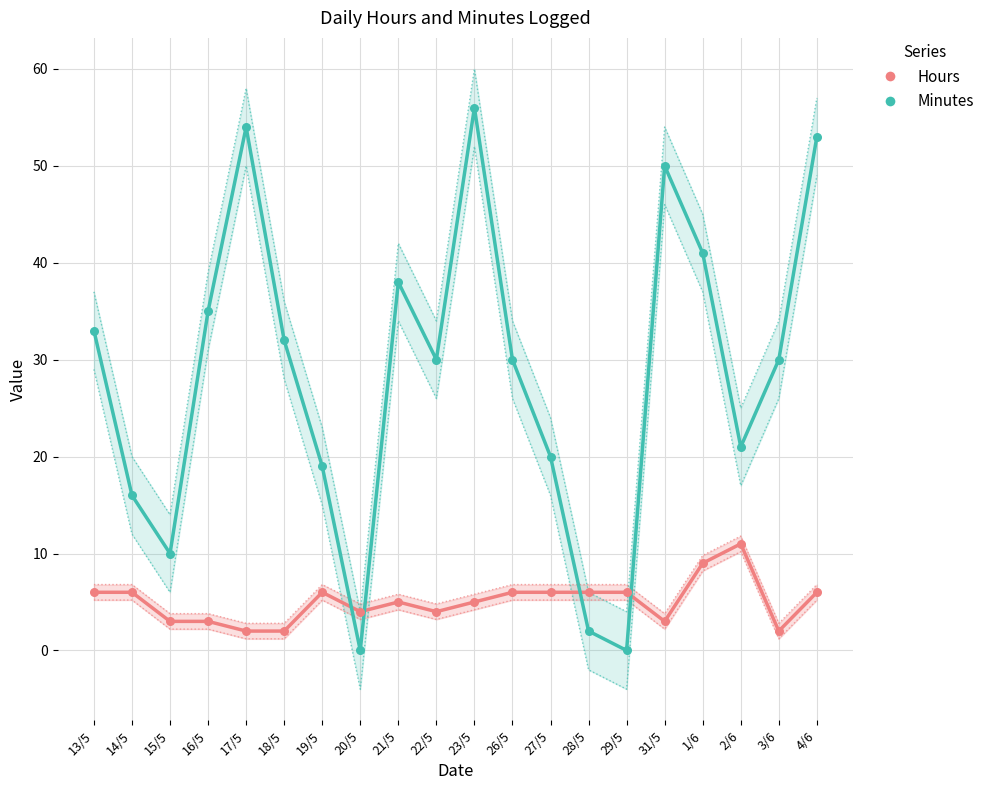

What is the total value across all series at 2/6?

32